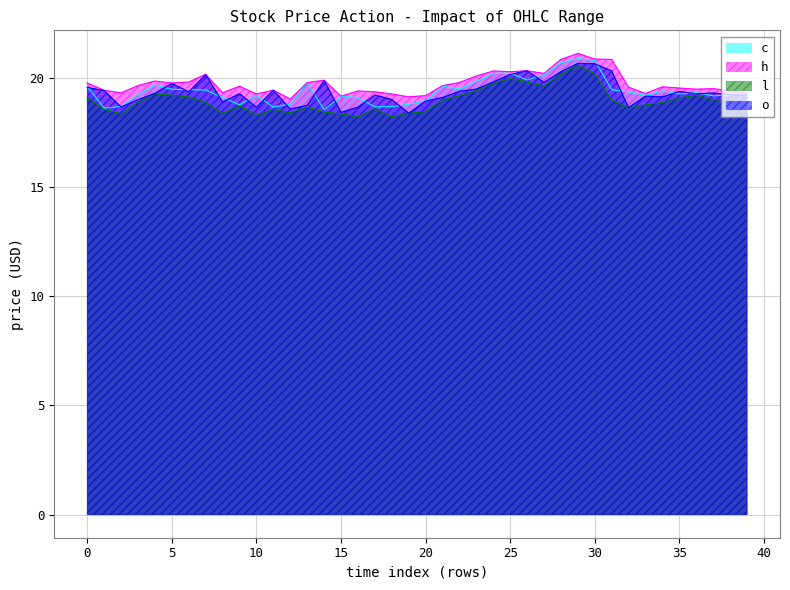

Which series changed the most between 10 and 37?

l